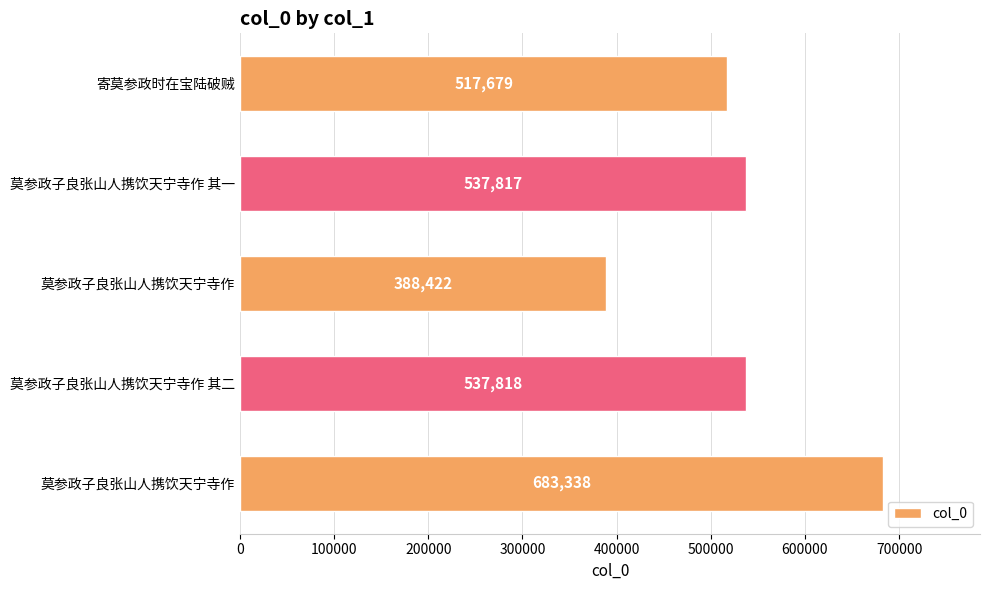

Does the chart contain any negative values?

No